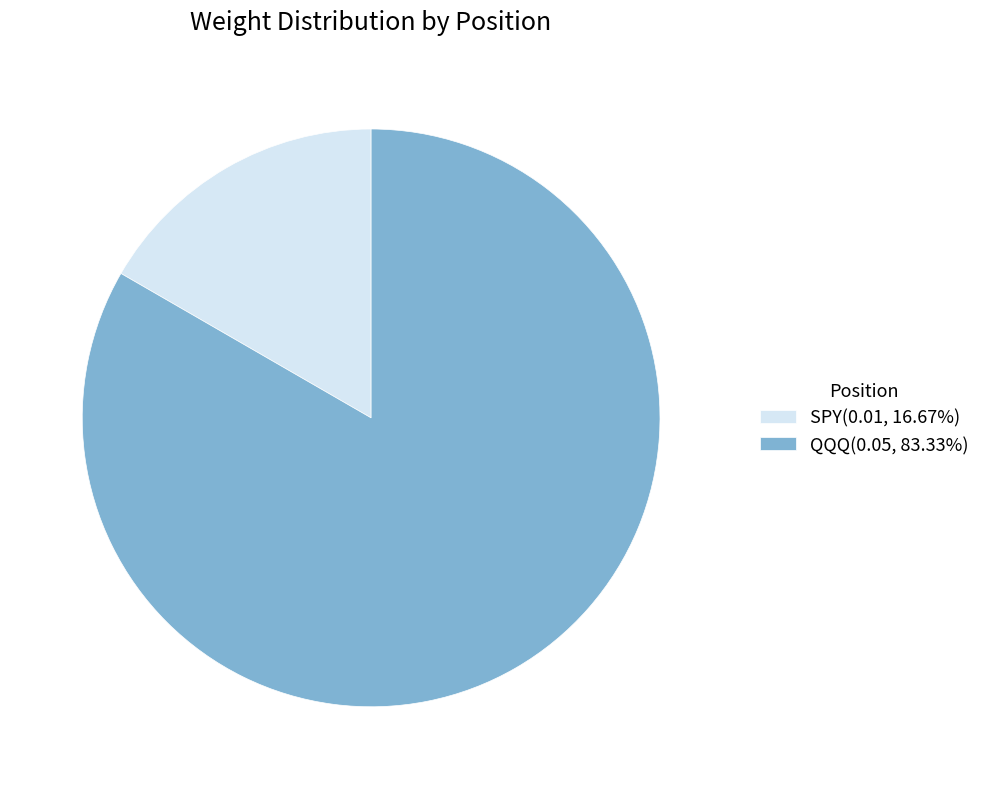

Is there any slice that represents more than half of the pie?

Yes